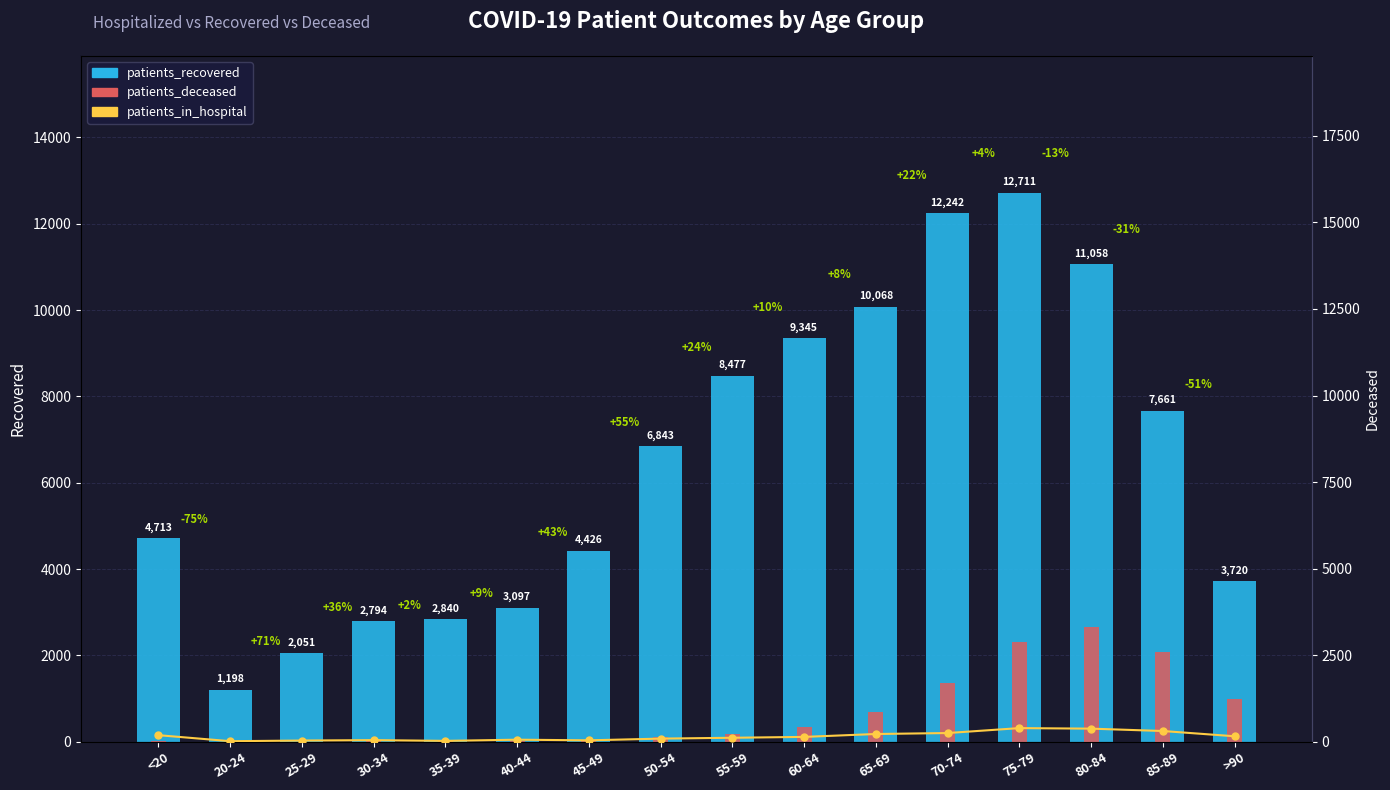

What is the difference between the maximum and minimum values in the patients_recovered series?

11513